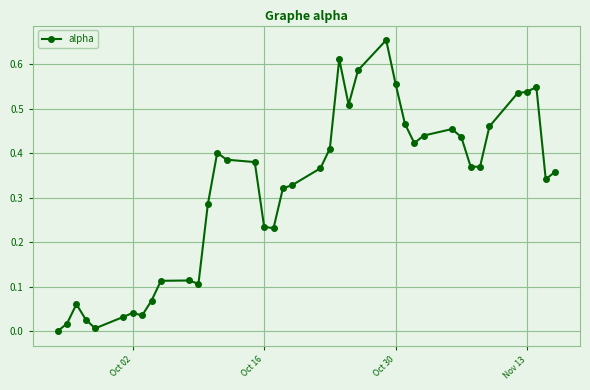

What is the sum of all values?

12.6